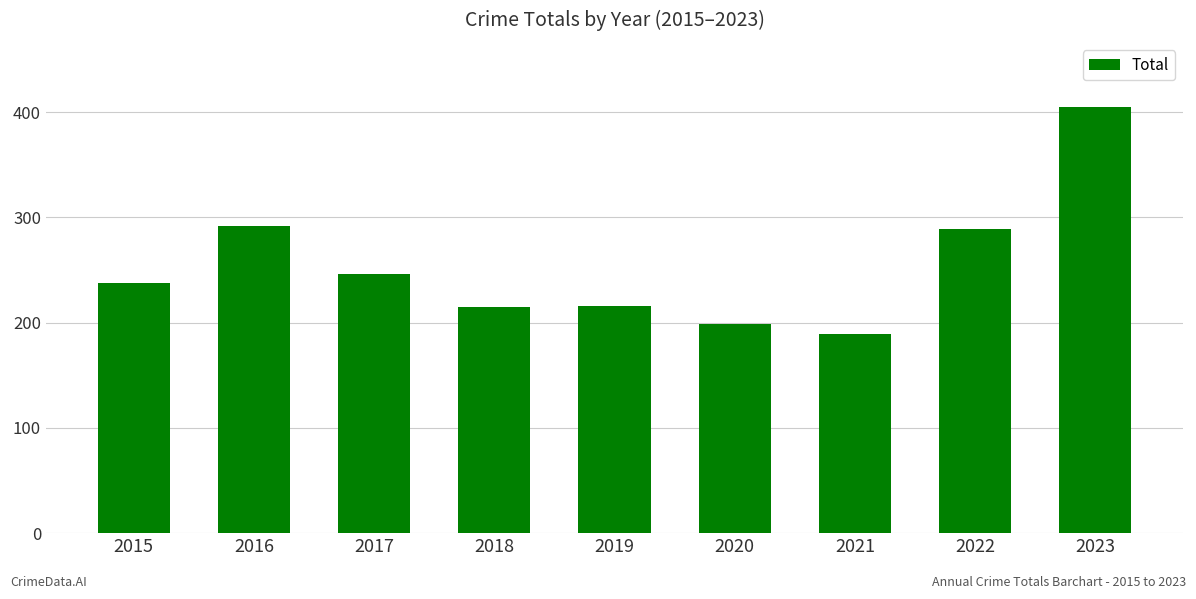

Is it true that the value at 2017 is 117?

False